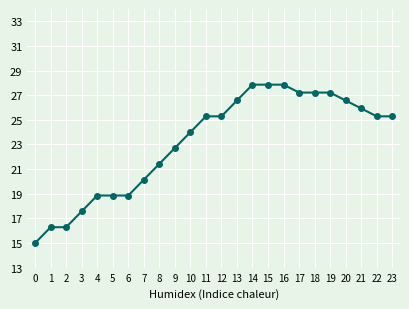

What is the change in value from 10 to 14?

+3.9